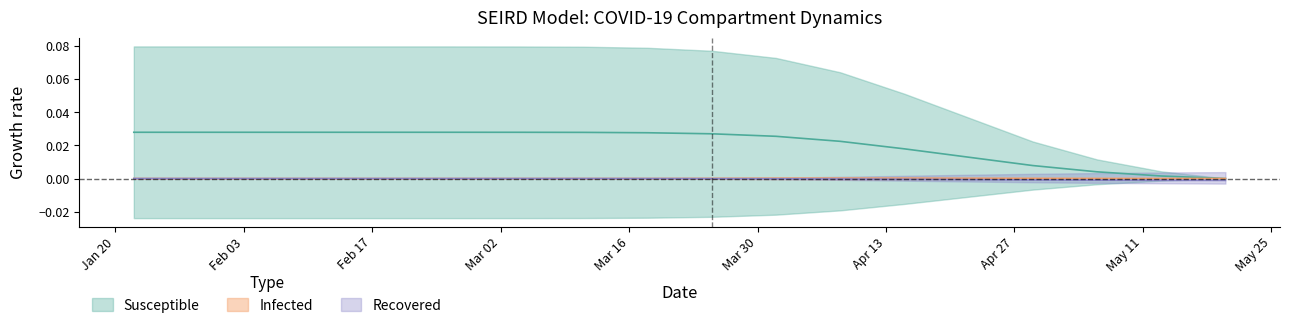

Rank the categories by Recovered value from highest to lowest.

2020-01-22, 2020-01-29, 2020-02-05, 2020-02-12, 2020-02-19, 2020-02-26, 2020-03-04, 2020-03-11, 2020-03-18, 2020-03-25, 2020-04-01, 2020-04-08, 2020-04-15, 2020-04-22, 2020-04-29, 2020-05-06, 2020-05-13, 2020-05-20